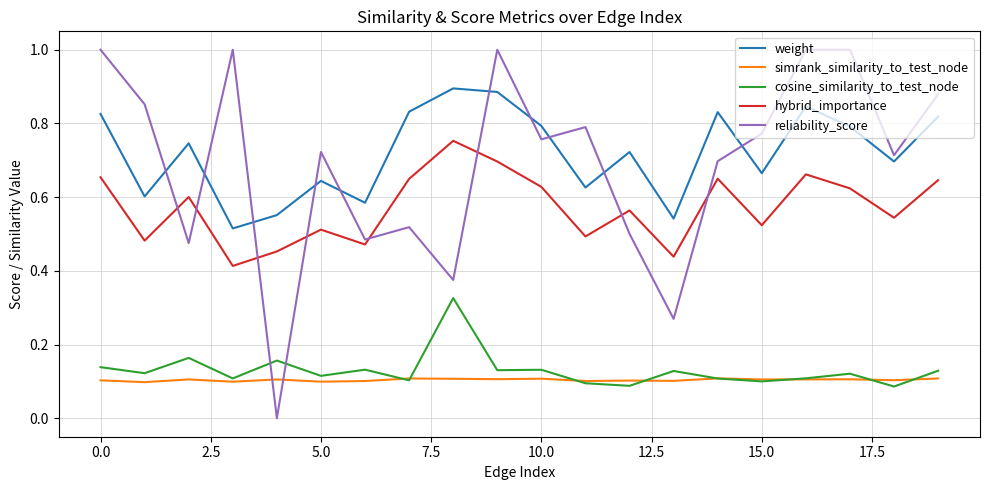

List the series in order of their peak value, highest first.

reliability_score, weight, hybrid_importance, cosine_similarity_to_test_node, simrank_similarity_to_test_node